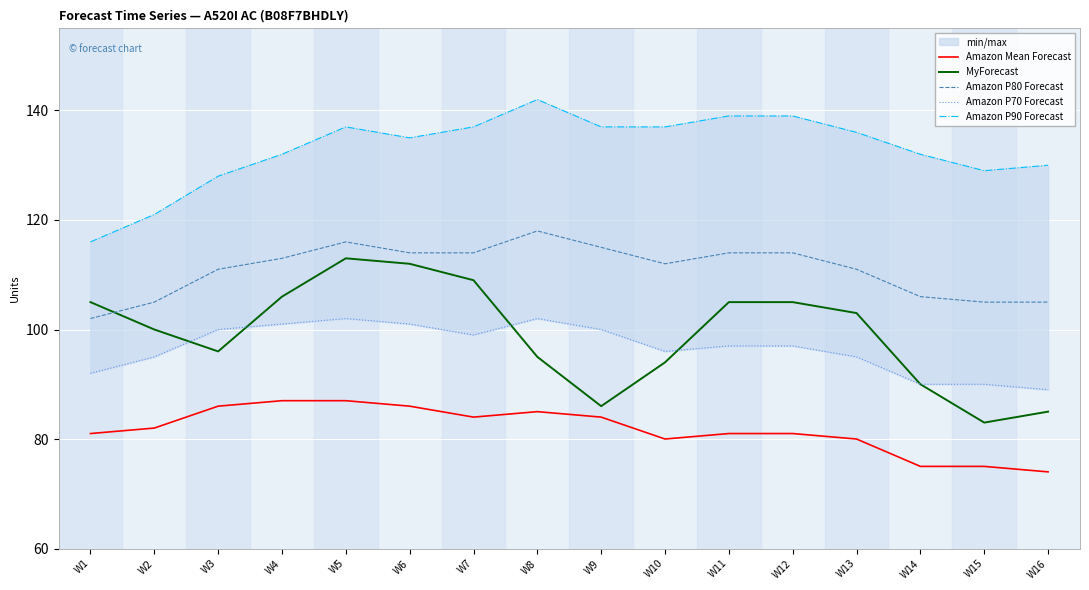

Rank the categories by Amazon P80 Forecast value from highest to lowest.

W8, W5, W9, W6, W7, W11, W12, W4, W10, W3, W13, W14, W2, W15, W16, W1